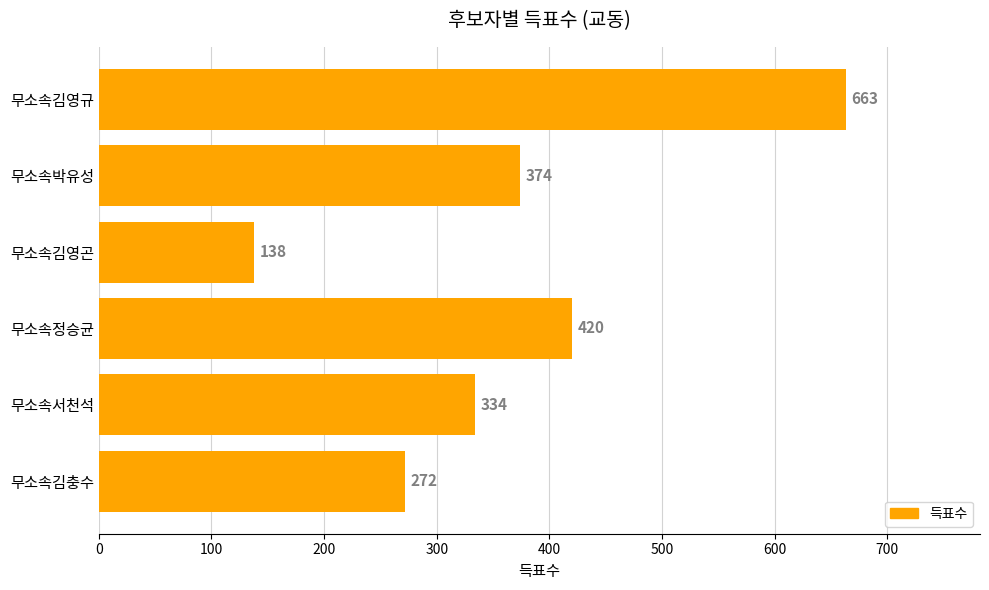

Reading bottom to top, transcribe all the data shown in this chart.

무소속김충수=272	무소속서천석=334	무소속정승균=420	무소속김영곤=138	무소속박유성=374	무소속김영규=663